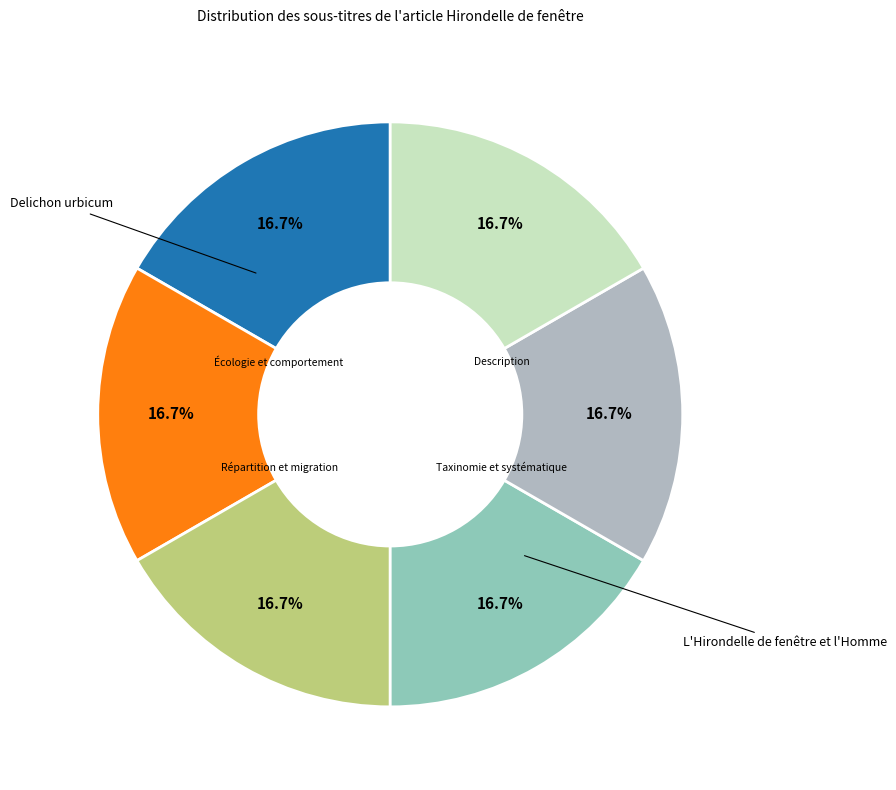

How many slices are in this pie chart?

6